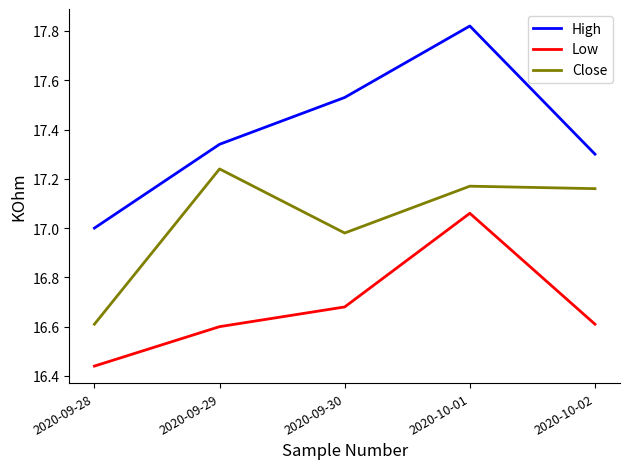

How many series are shown in this chart?

3